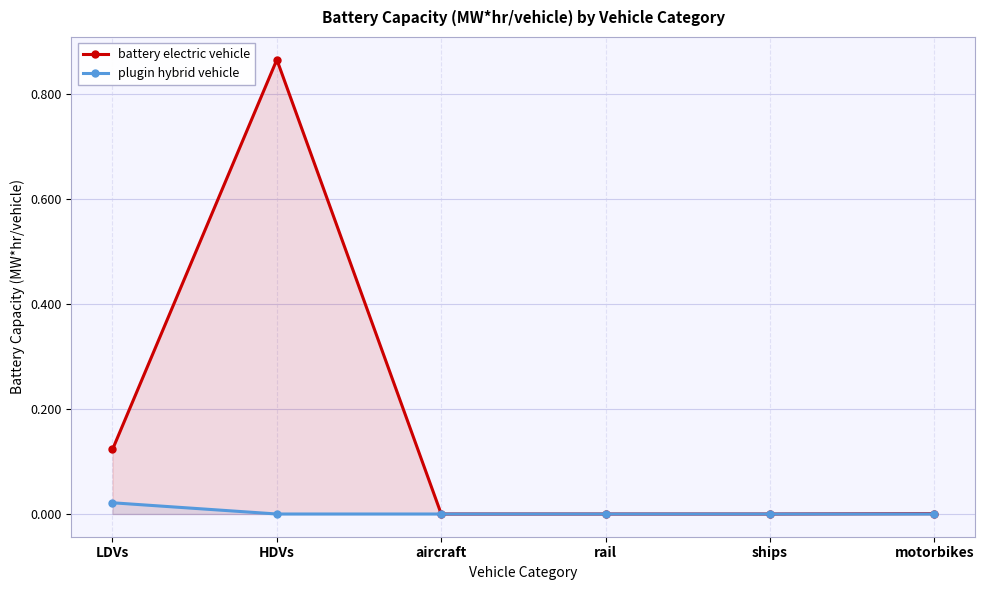

Is the value of plugin hybrid vehicle at ships greater than the value of battery electric vehicle at LDVs?

No